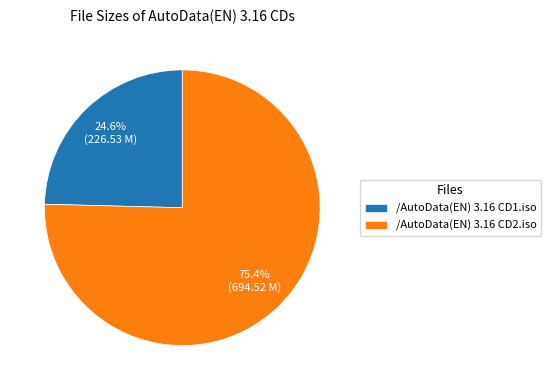

To the nearest percent, what is the difference between the /AutoData(EN) 3.16 CD1.iso and /AutoData(EN) 3.16 CD2.iso slice percentages?

51%